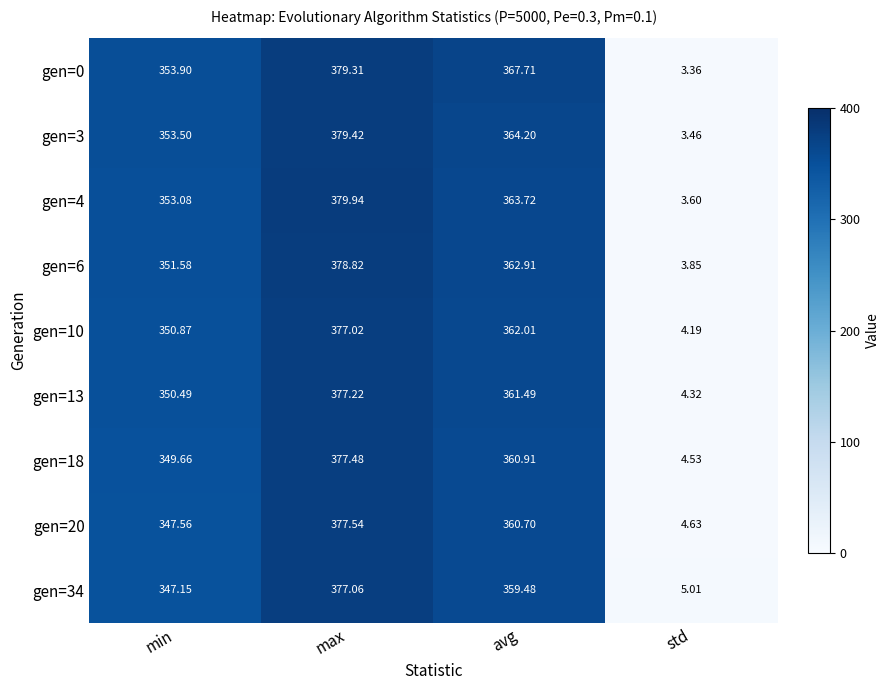

At which category is the sum across all series the highest?

max